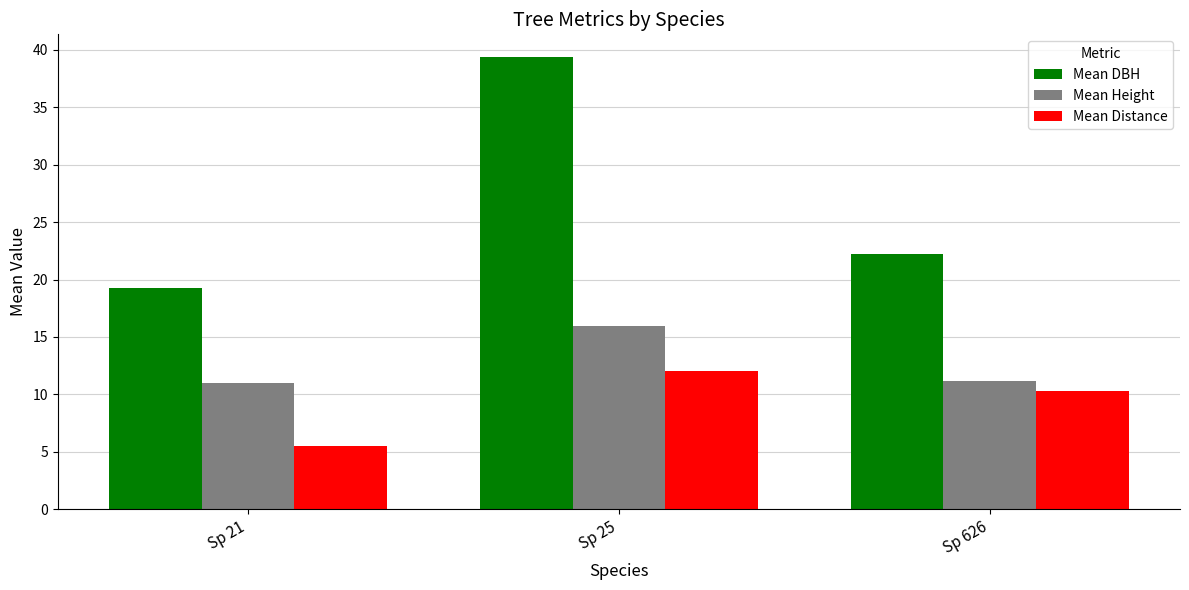

What is the total value across all series at Sp 21?

35.7